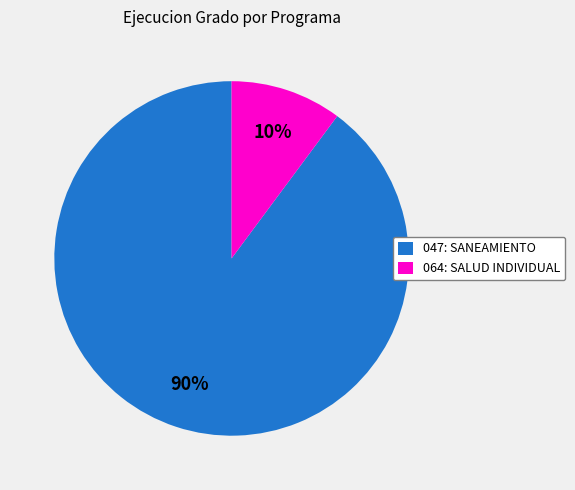

To the nearest percent, what portion does 047: SANEAMIENTO represent?

90%